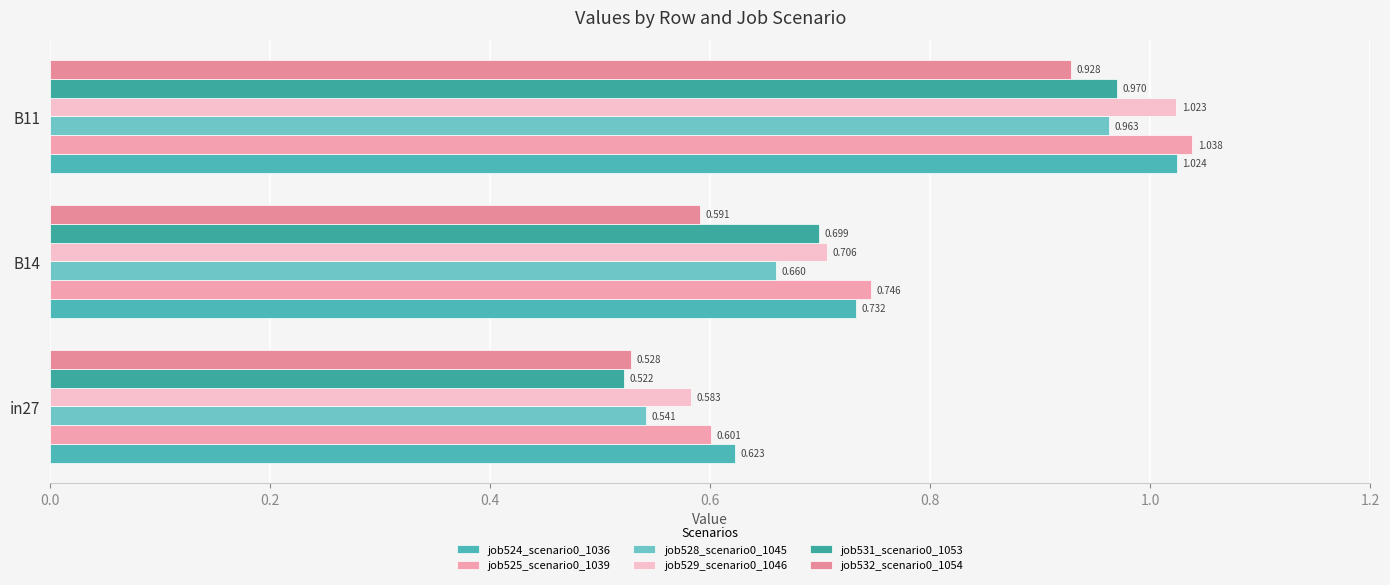

How many categories are shown in the chart?

3